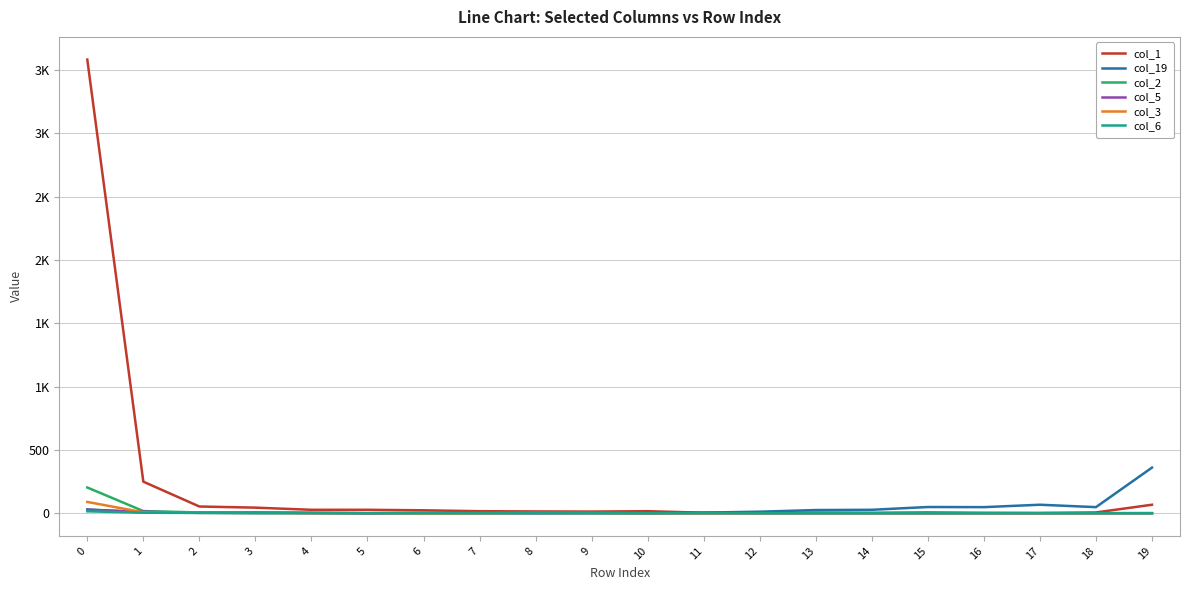

Between 9 and 10, which is larger?

10